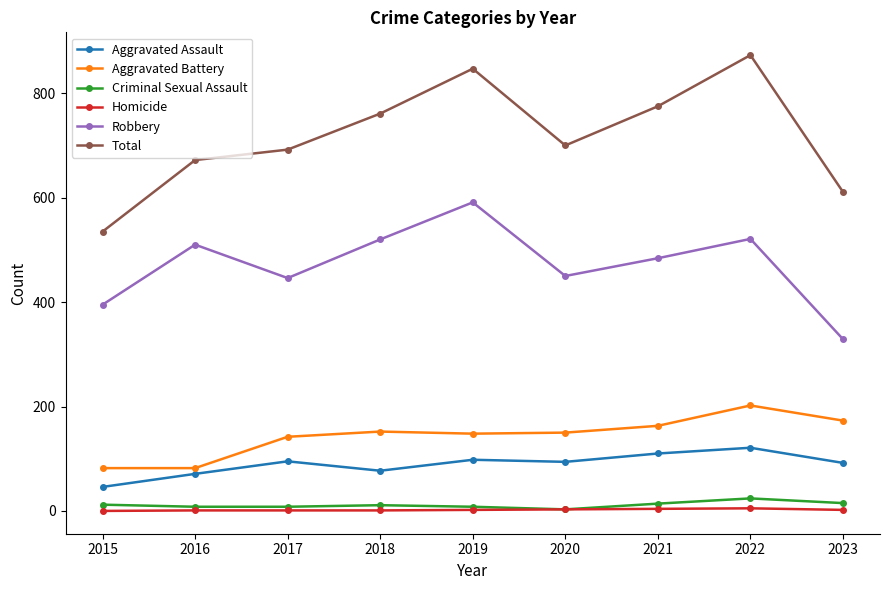

Which series has the largest range (max minus min)?

Total